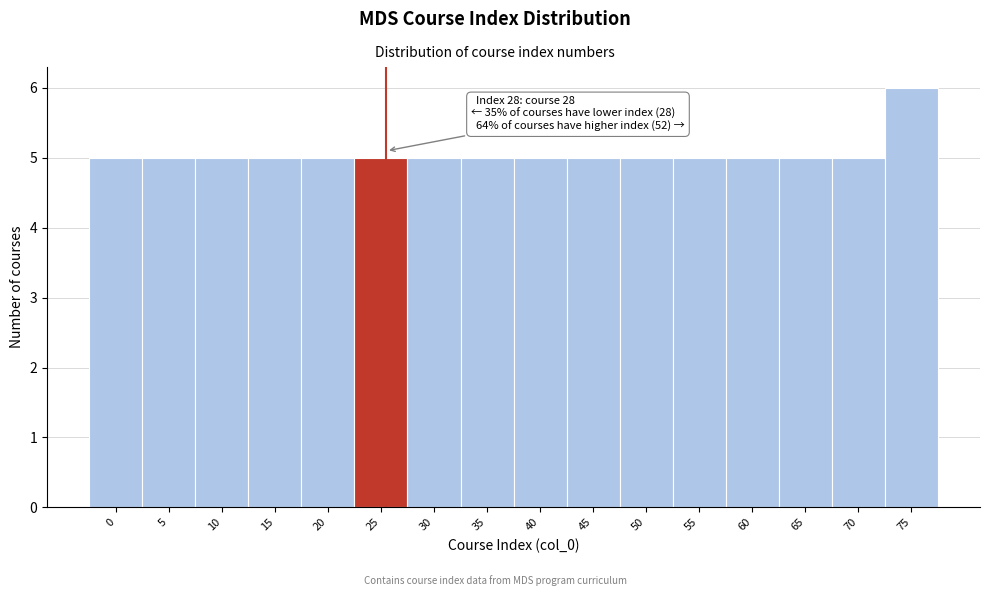

Reading right to left, what are all the values shown in this chart?

75=6	70=5	65=5	60=5	55=5	50=5	45=5	40=5	35=5	30=5	25=5	20=5	15=5	10=5	5=5	0=5